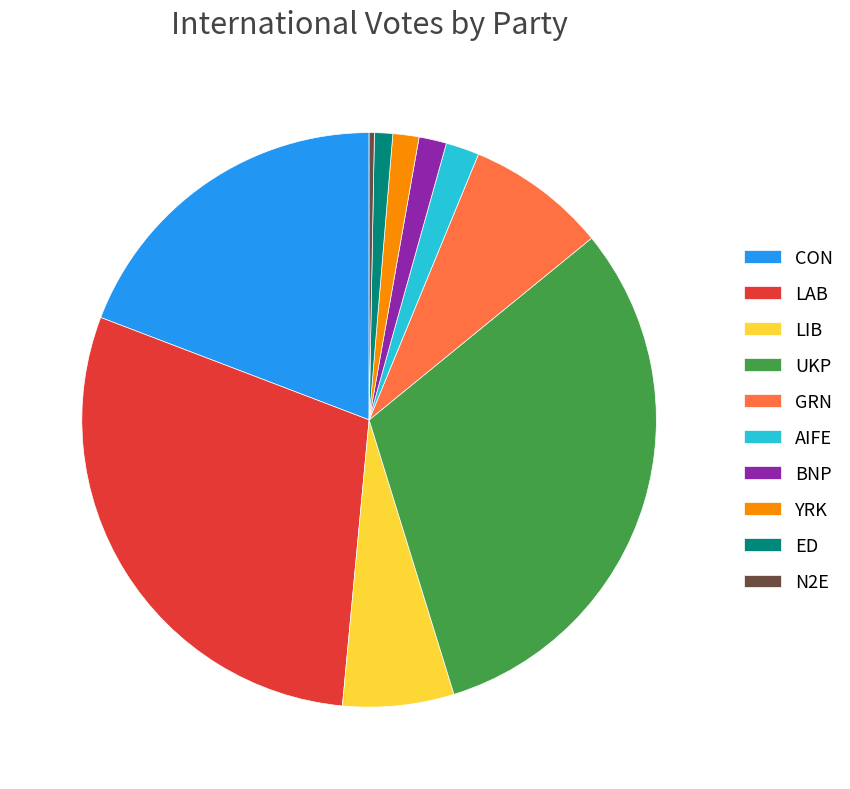

Is LIB the majority of the pie?

No